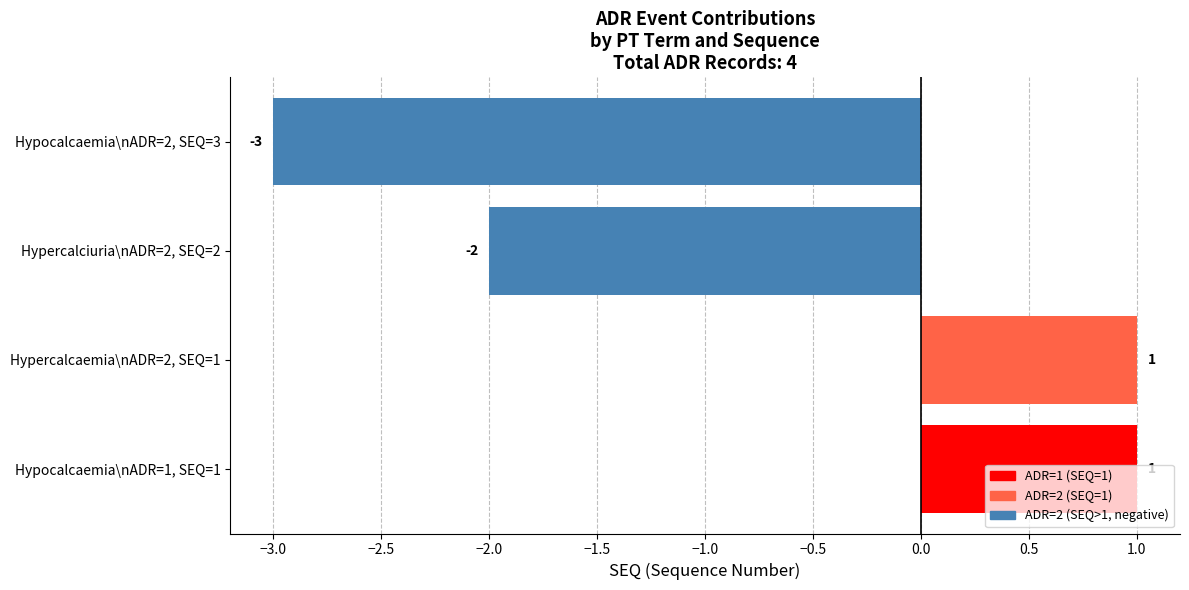

What is the difference between the maximum and minimum values?

4